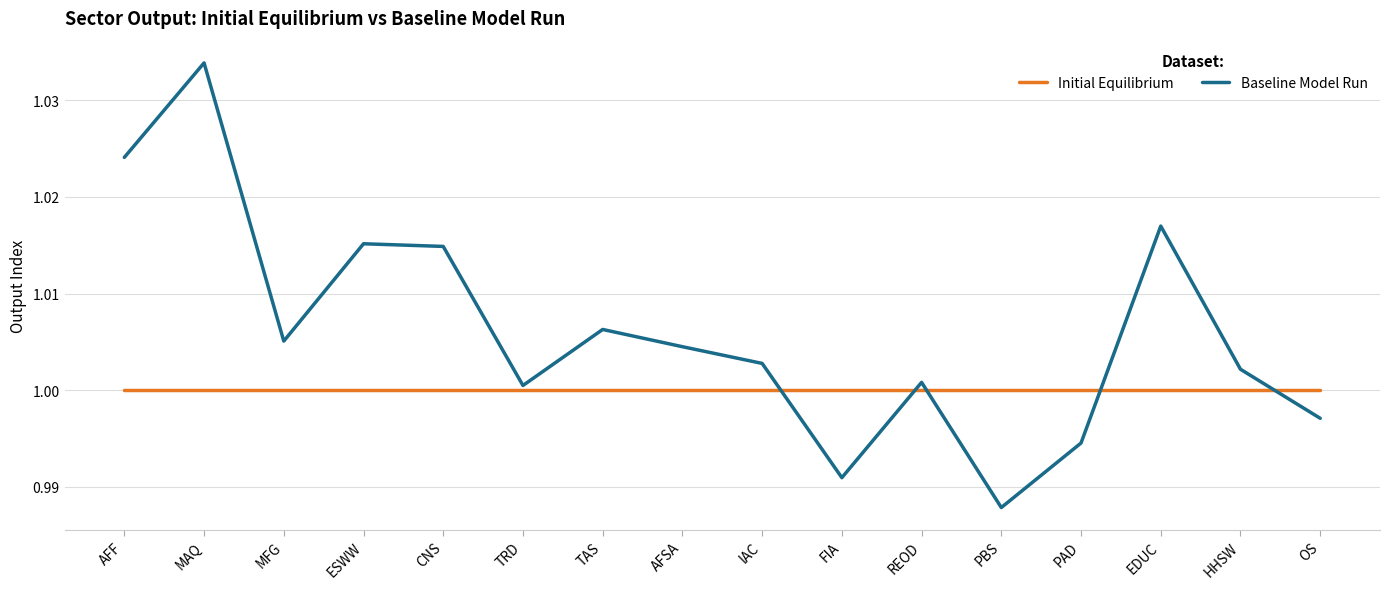

What position from the right is ESWW?

13